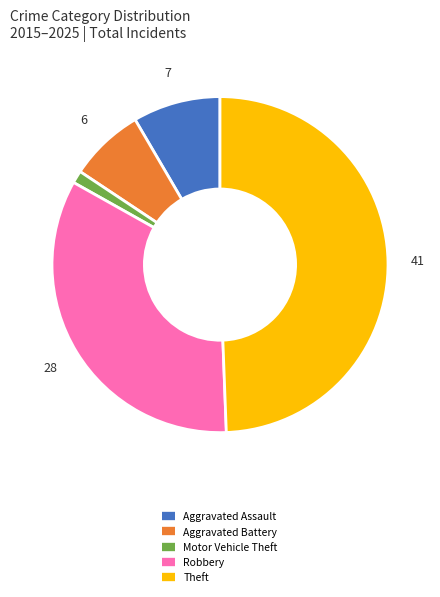

Which category has the smallest portion of the pie?

Motor Vehicle Theft